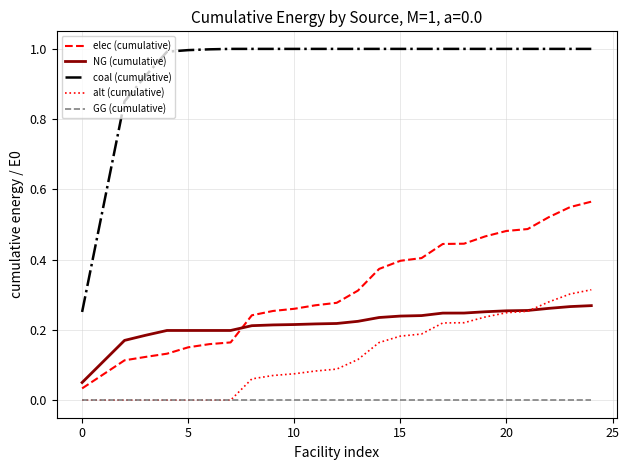

Which series has the largest total across all categories?

coal (cumulative)